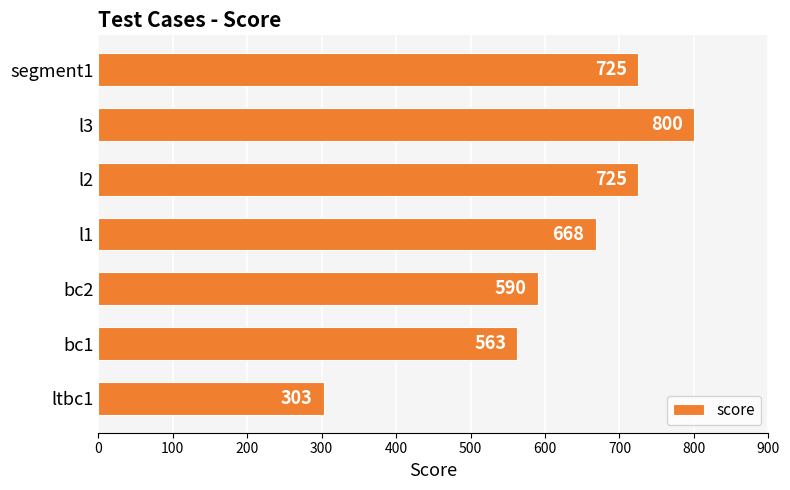

The value at l2 is 418. True or false?

False